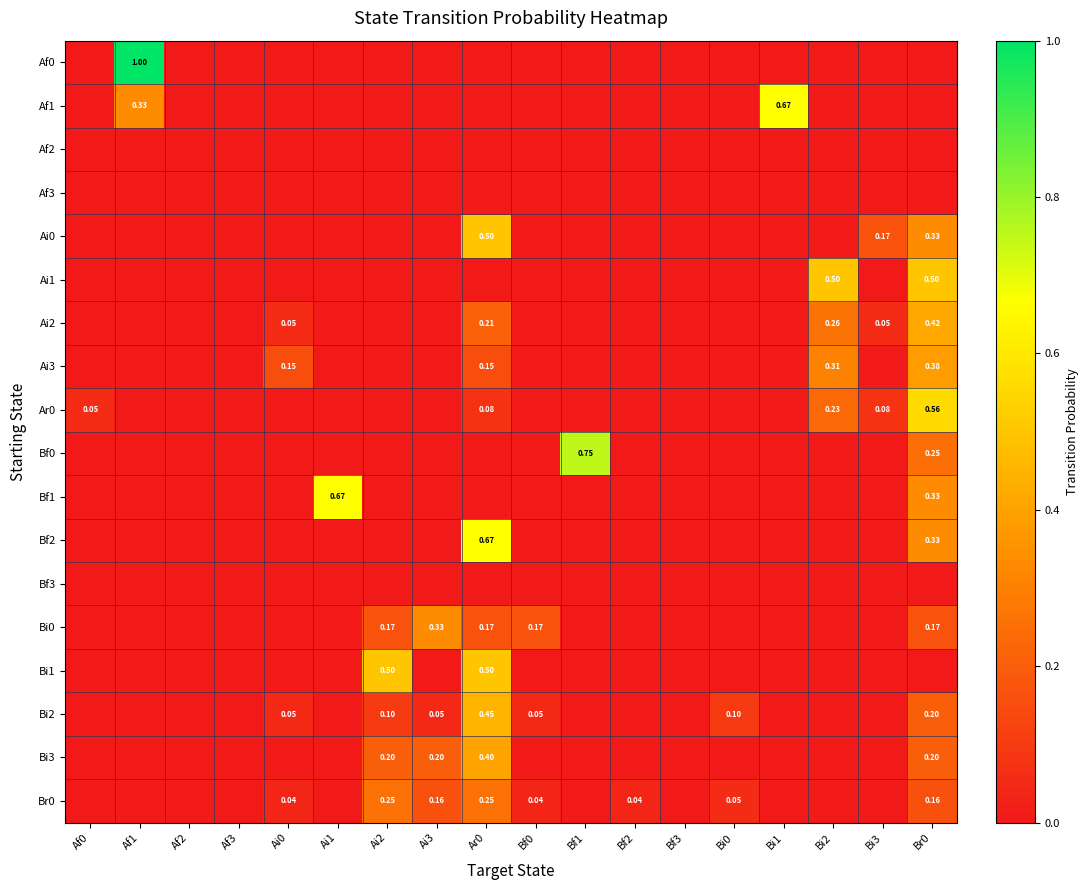

The value of Af1 at Ar0 is 0.2. True or false?

False